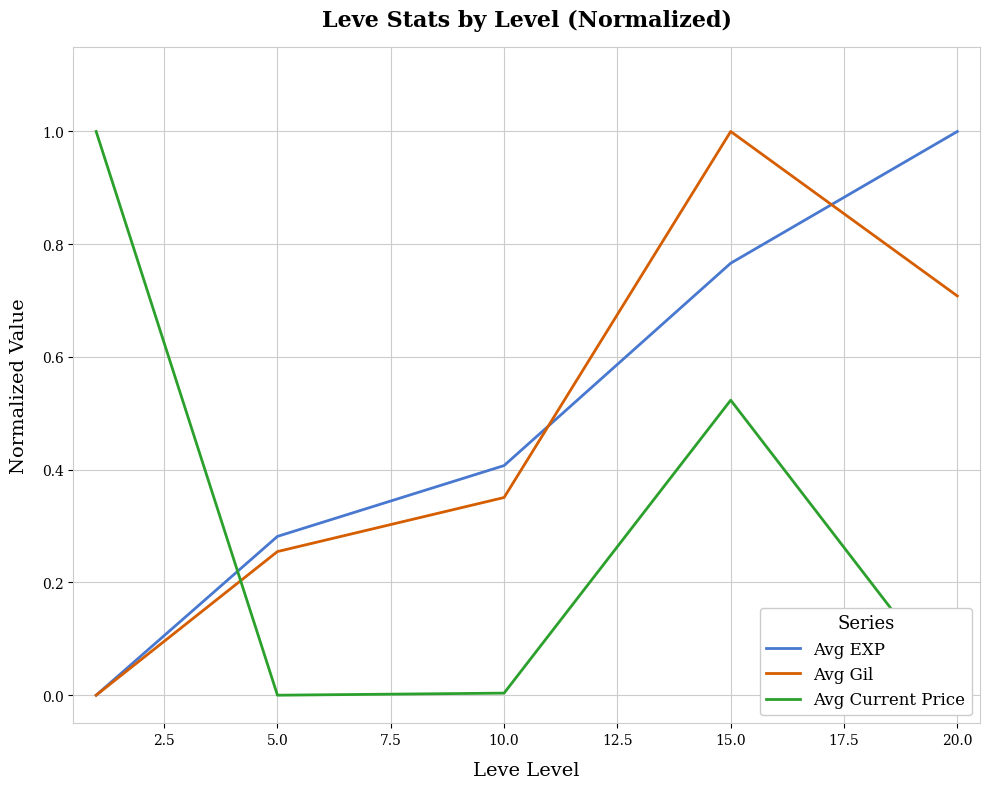

What is the maximum value shown in the chart?

1.0